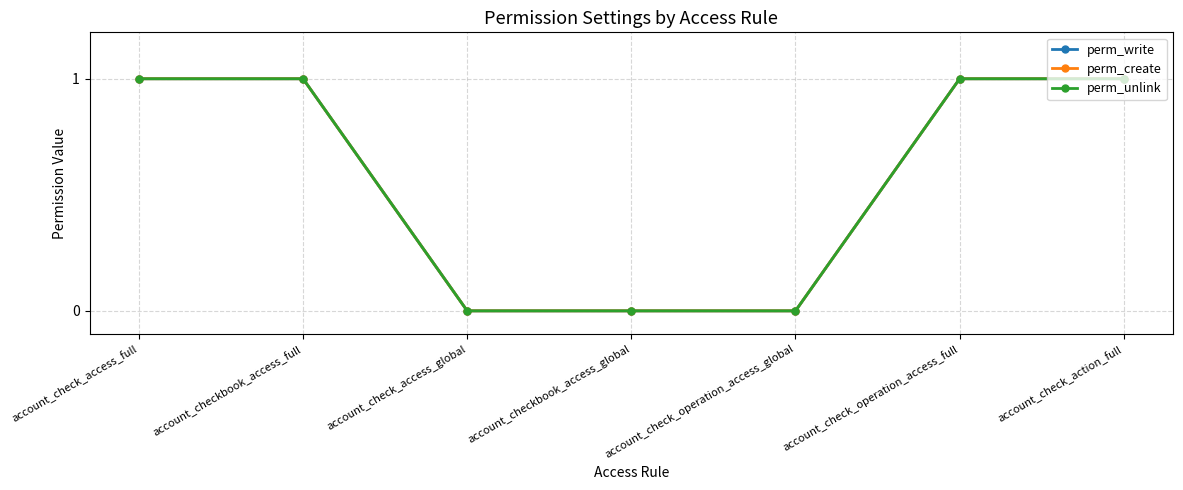

Does the chart have visible grid lines?

Yes